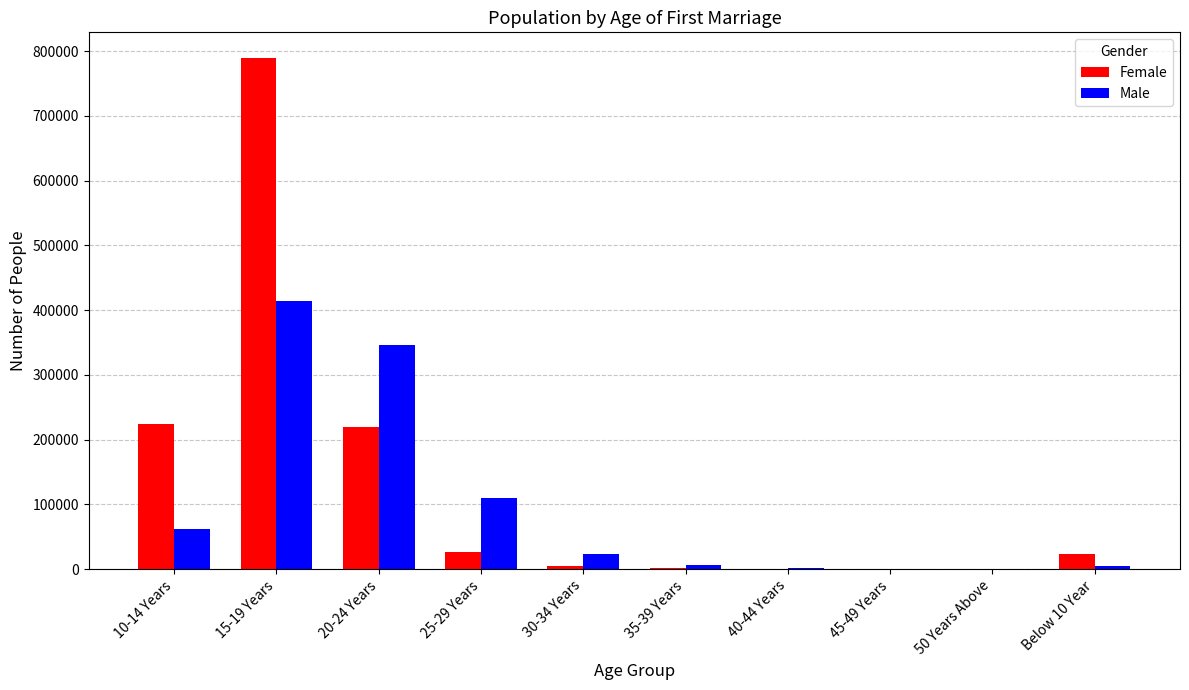

Count the number of data series in this chart.

2